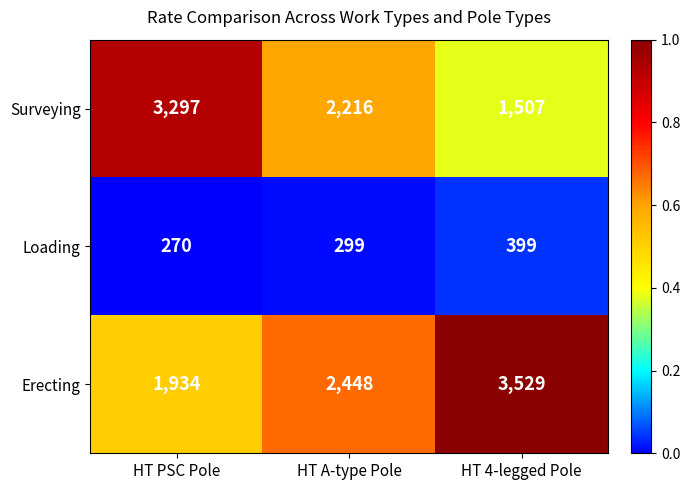

List the series in order of their peak value, highest first.

Erecting, Surveying, Loading